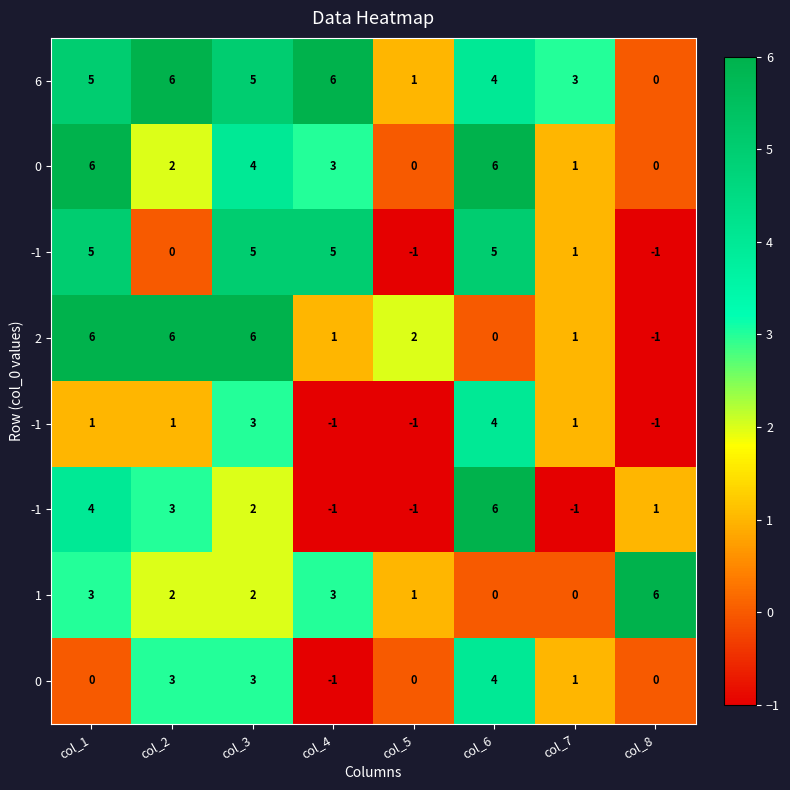

What is the difference between the highest and lowest values at col_7?

4